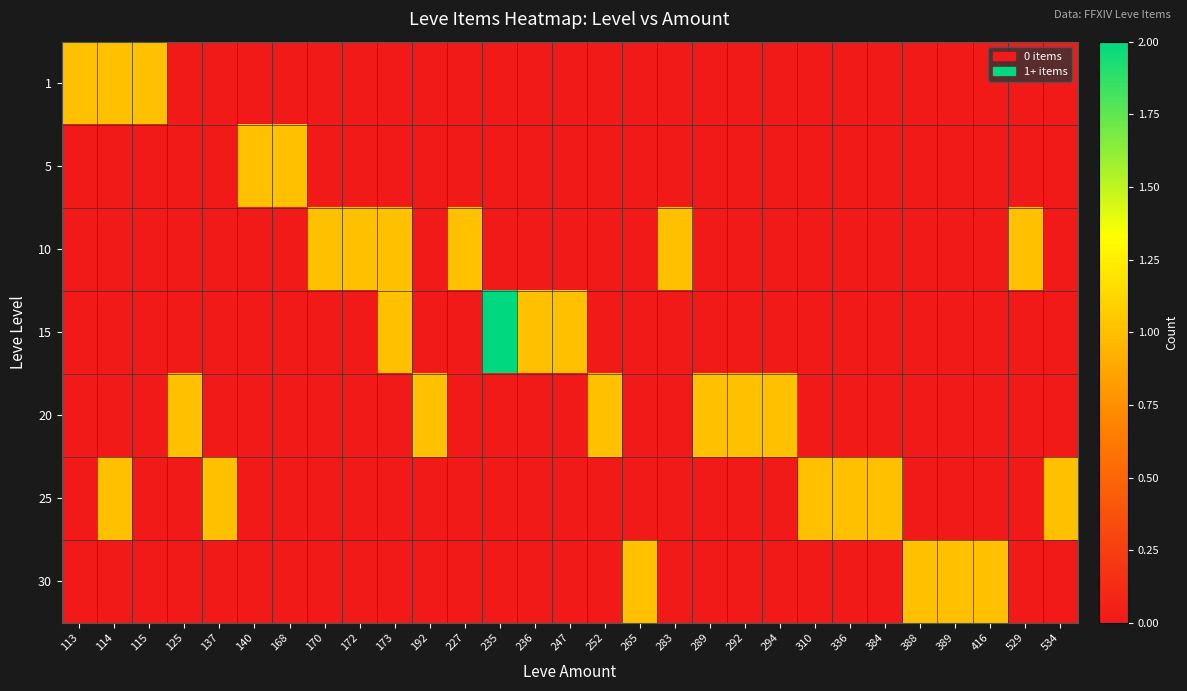

What is the total value across all series at 388?

1